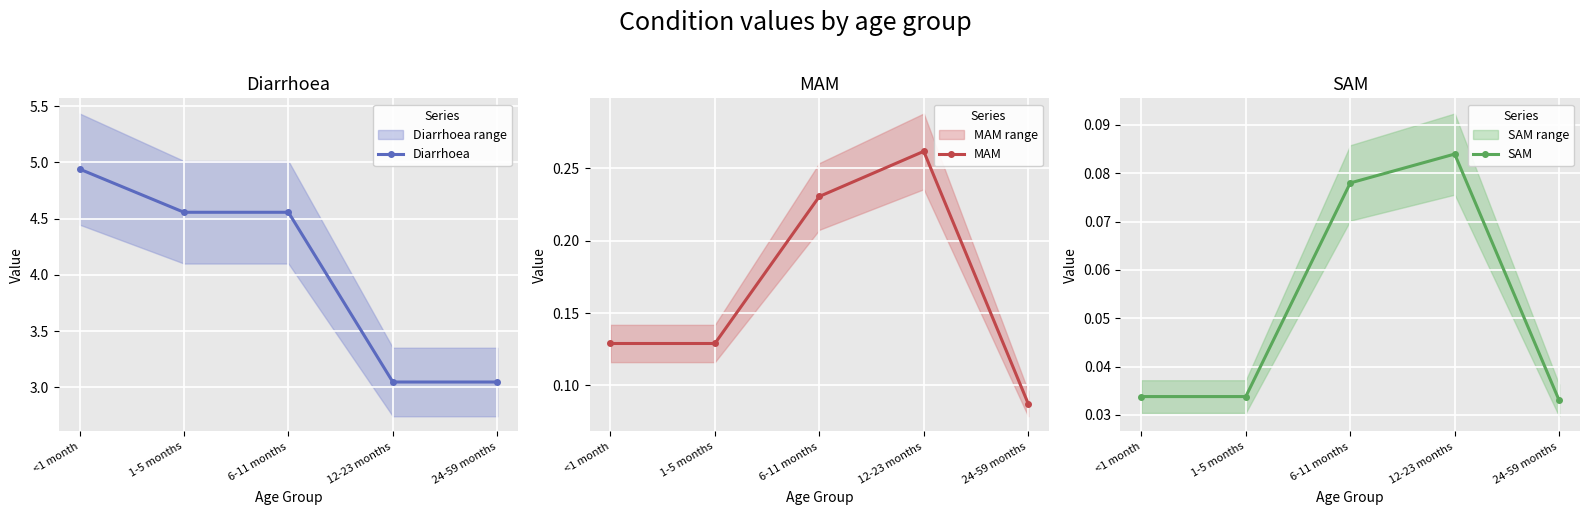

What is the sum of all Diarrhoea values?

20.1